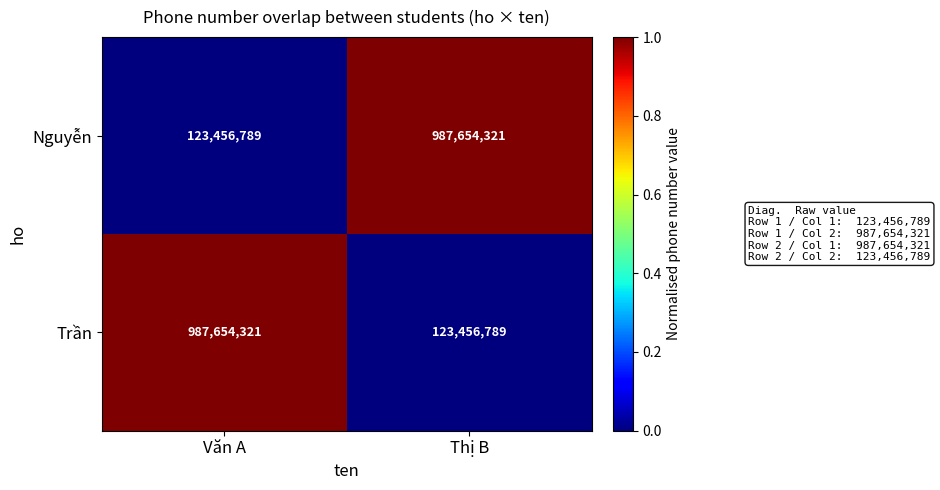

What is the spread (max minus min) of values at Văn A?

864197532